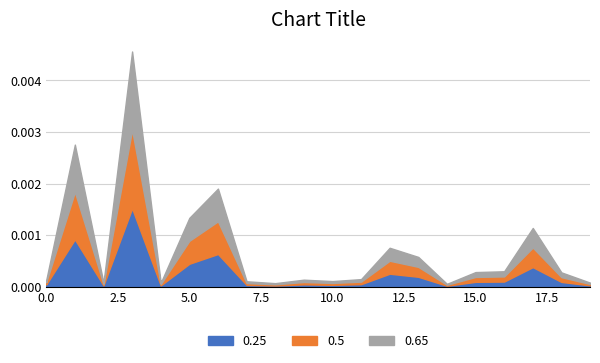

True or false: 0.65 and 0.25 cross at least once.

False